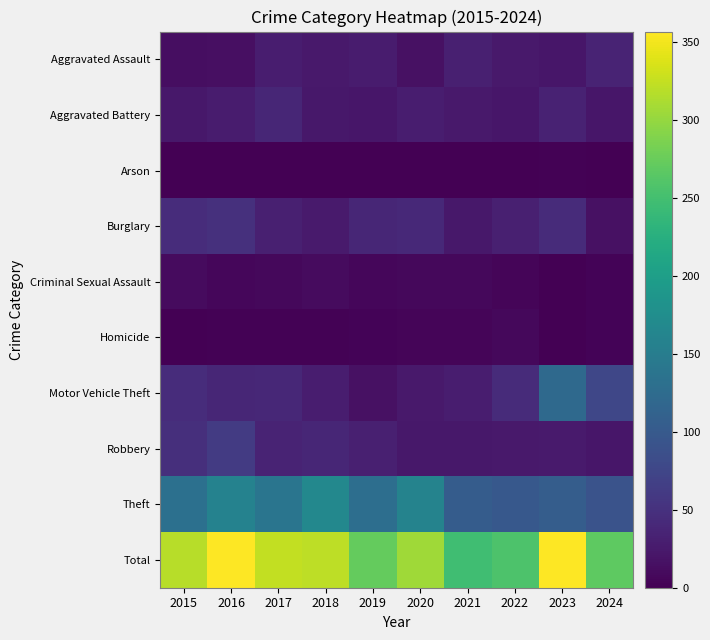

Which has a higher value, 2016 or 2015?

2016